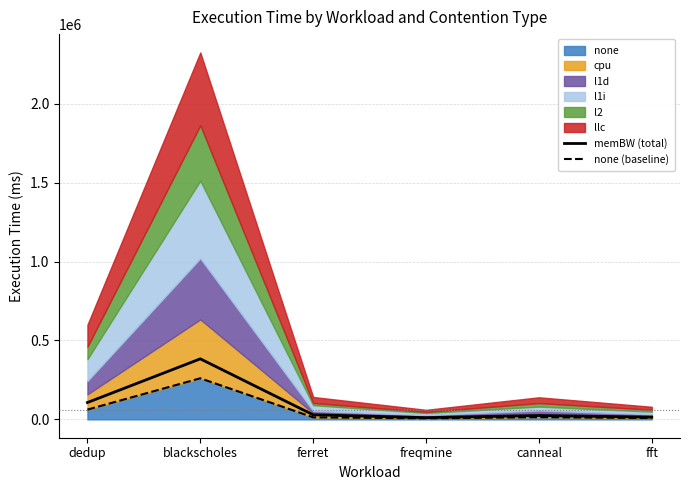

How many interior local peaks does the none (baseline) series have?

2